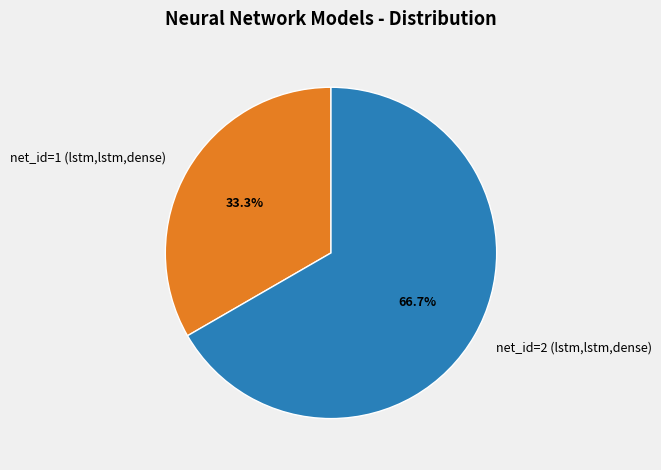

How much of the chart is everything except net_id=1 (lstm,lstm,dense)?

66.7%